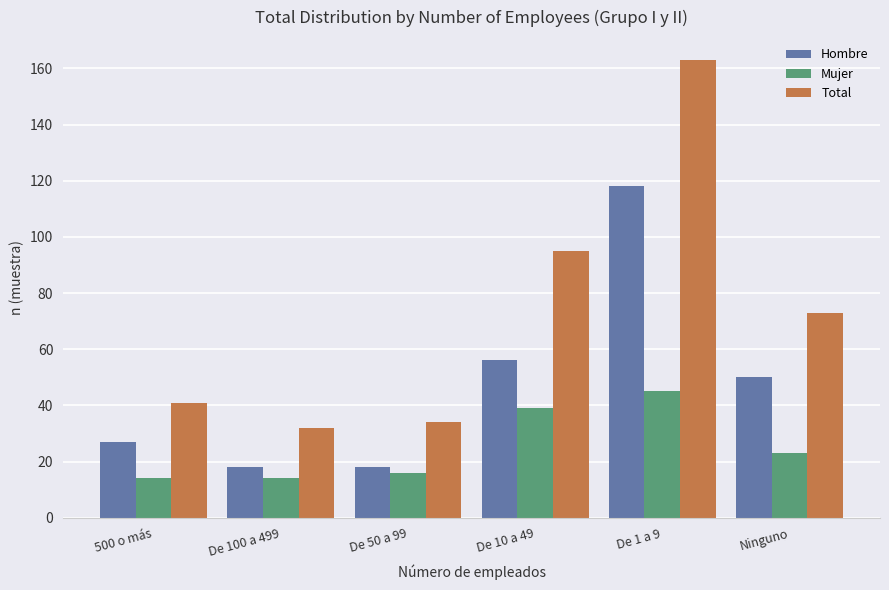

At which category is the sum across all series the highest?

De 1 a 9